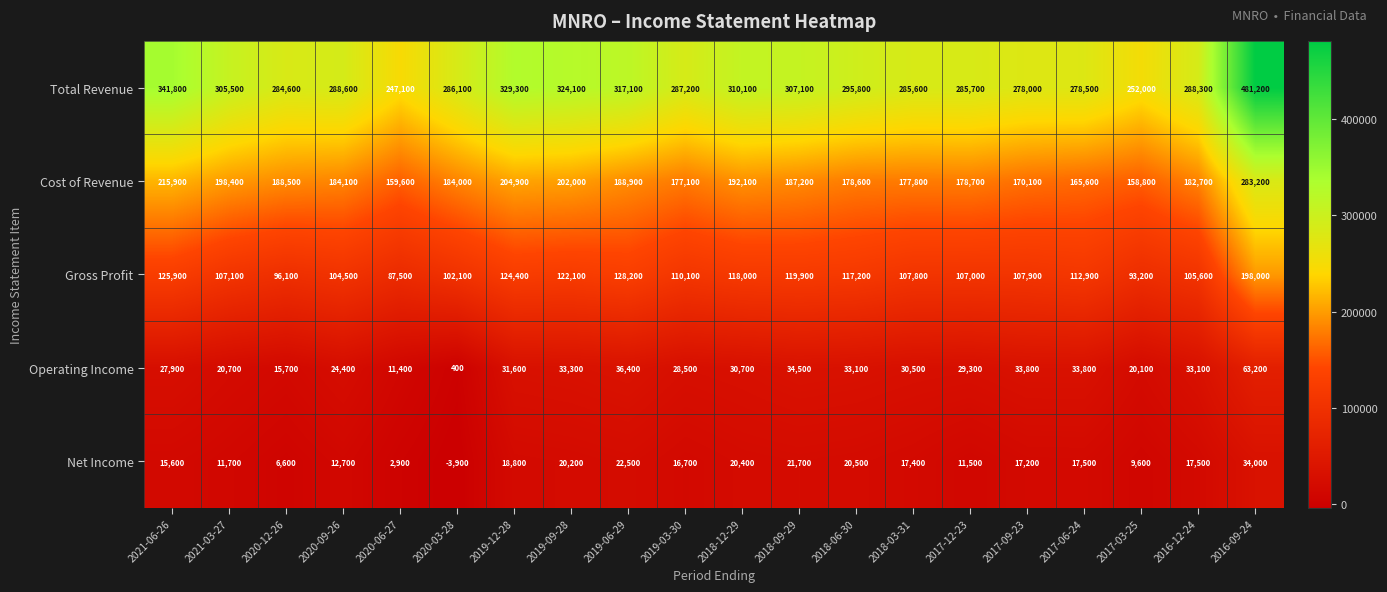

What is the difference between the maximum and second lowest values in the Total Revenue series?

229200